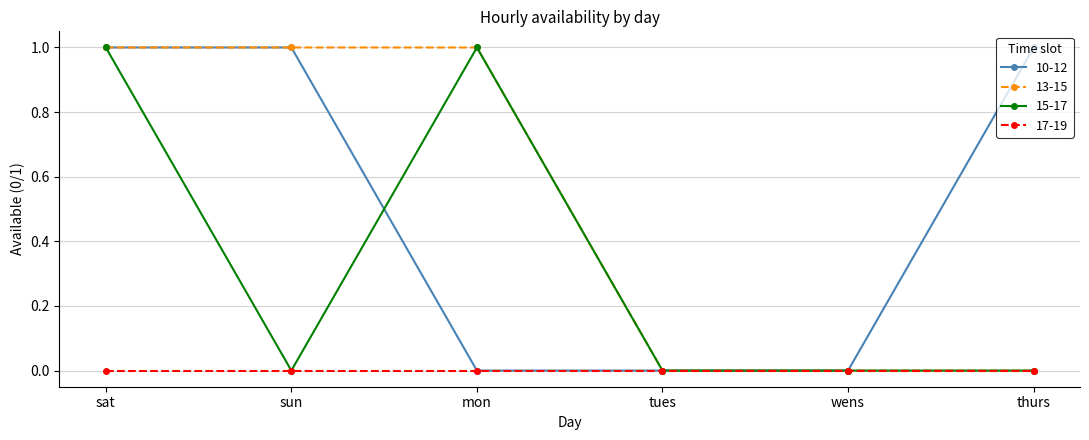

At which category is the sum across all series the highest?

sat